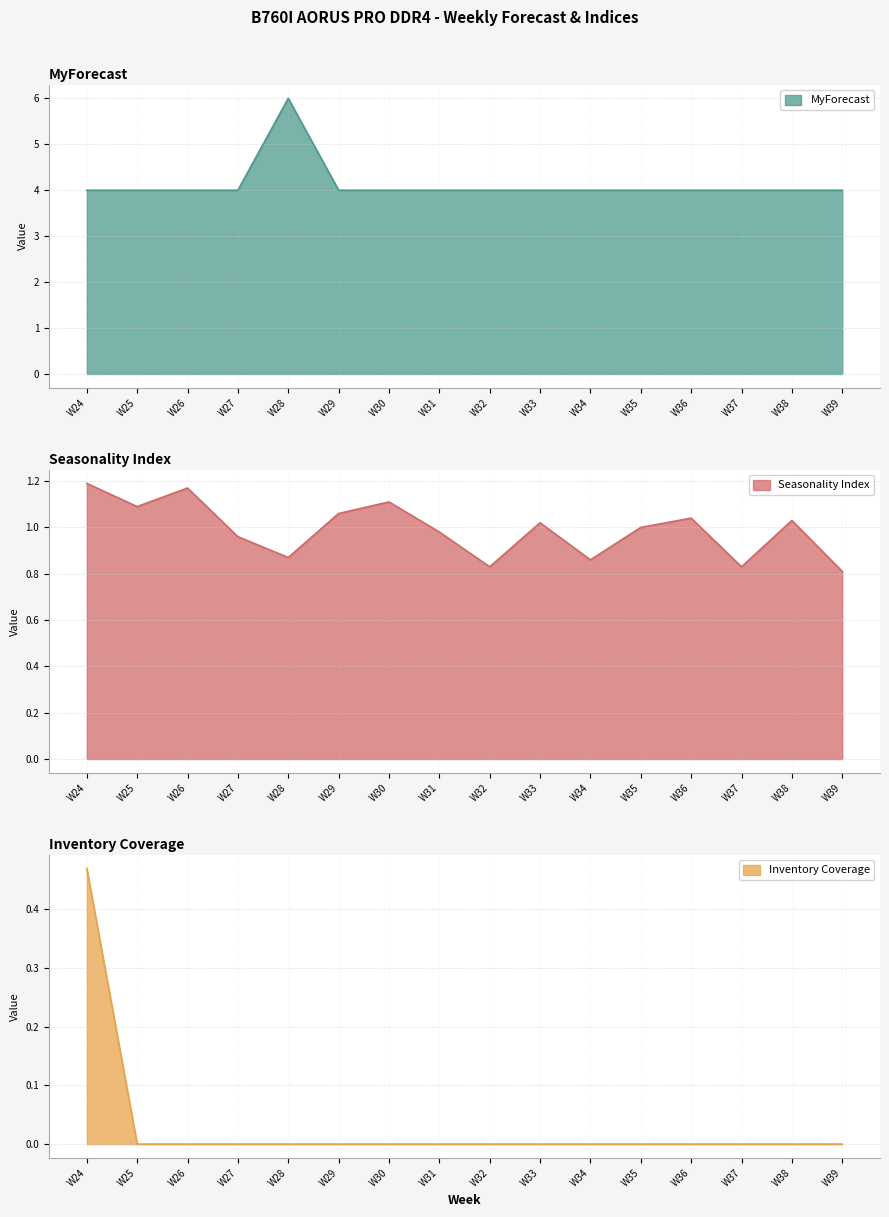

Rank the series at W30 from highest to lowest value.

MyForecast, Seasonality Index, Inventory Coverage